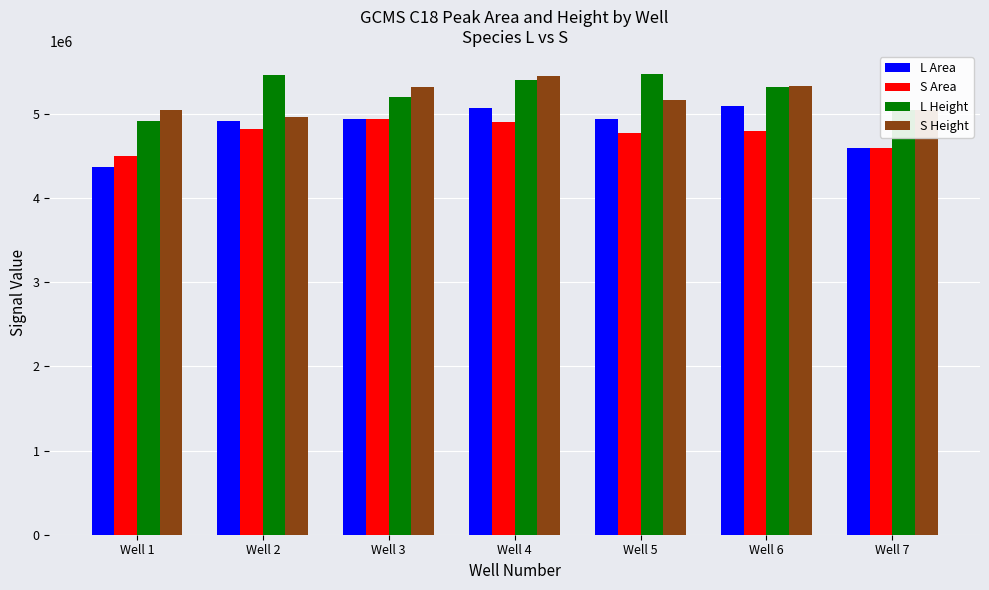

What are all the series names shown in the legend?

L Area, S Area, L Height, S Height